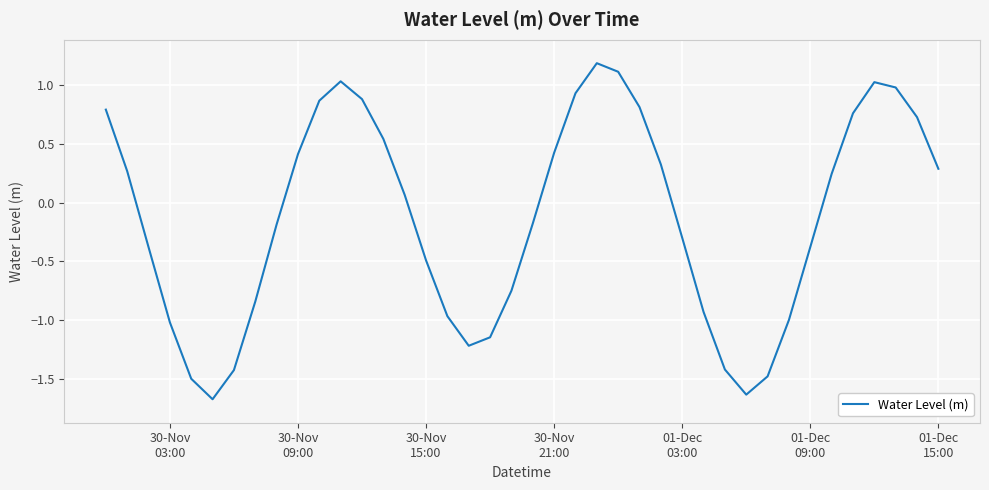

What is the maximum value shown in the chart?

1.2